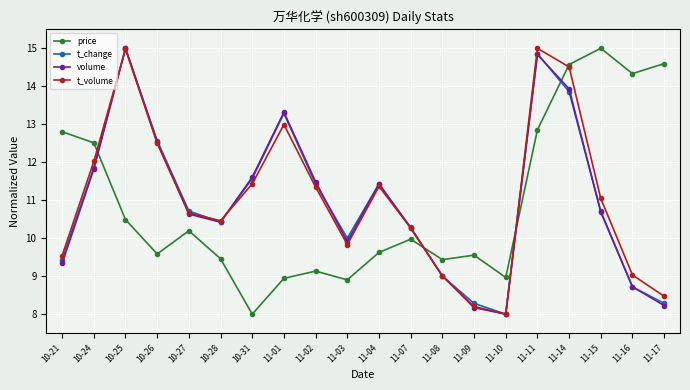

What is the label of the 4th point from the right?

11-14